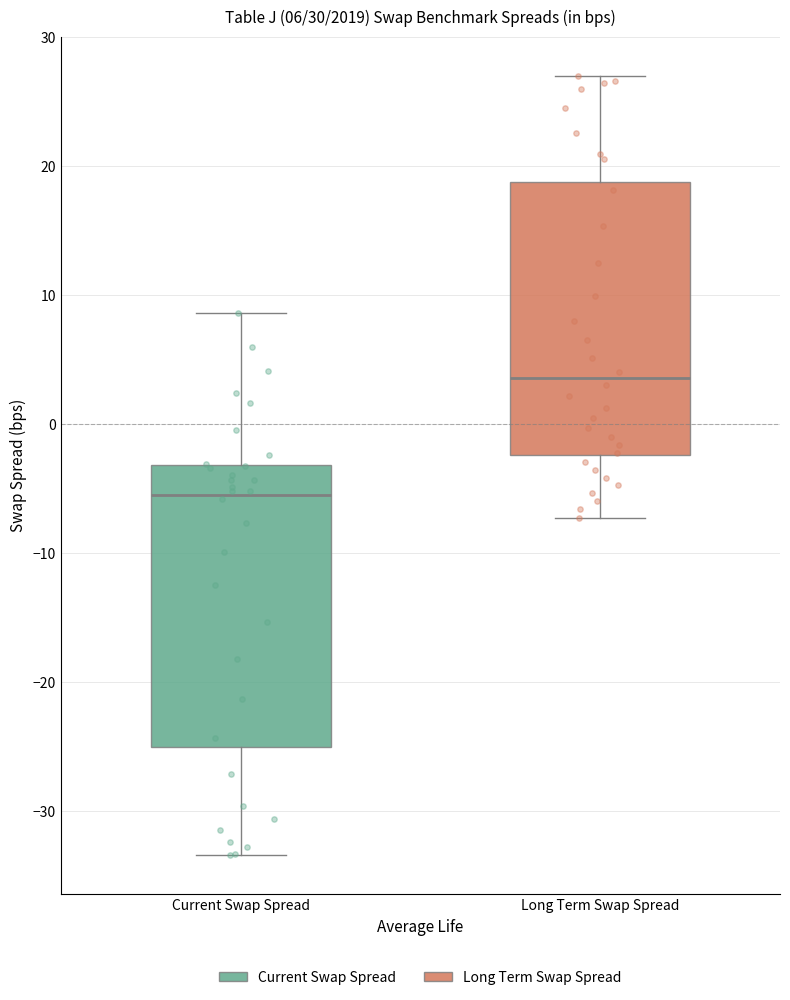

Which box has the highest median line?

Long Term Swap Spread